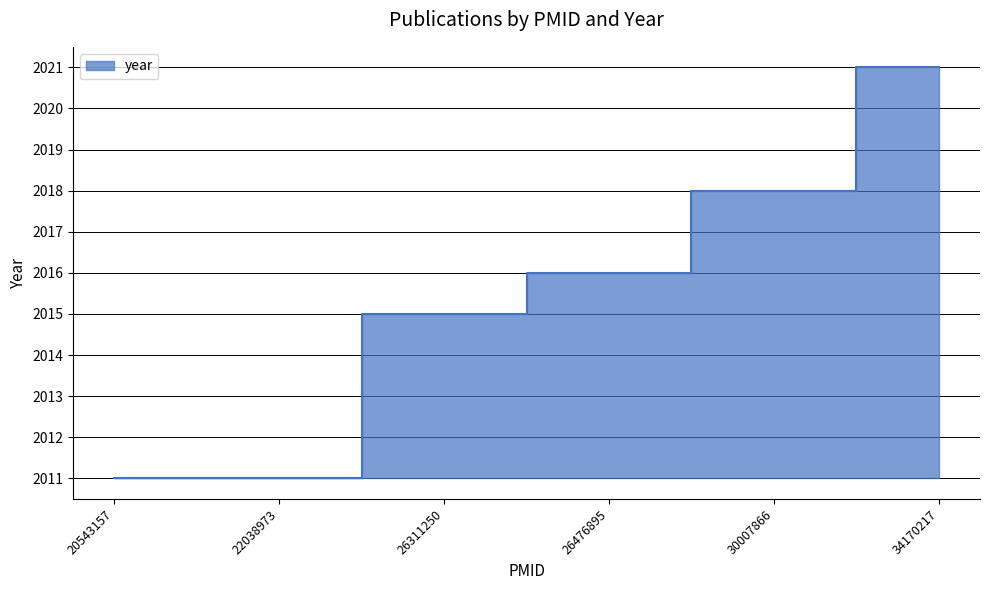

Rank the categories by value from lowest to highest.

20543157, 22038973, 26311250, 26476895, 30007866, 34170217